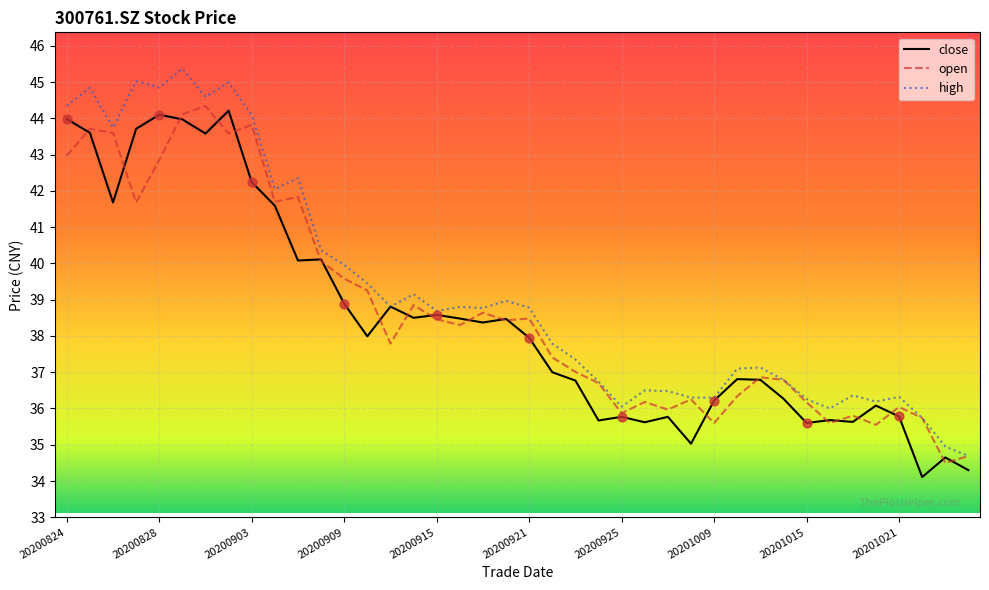

Which series has the largest total across all categories?

high